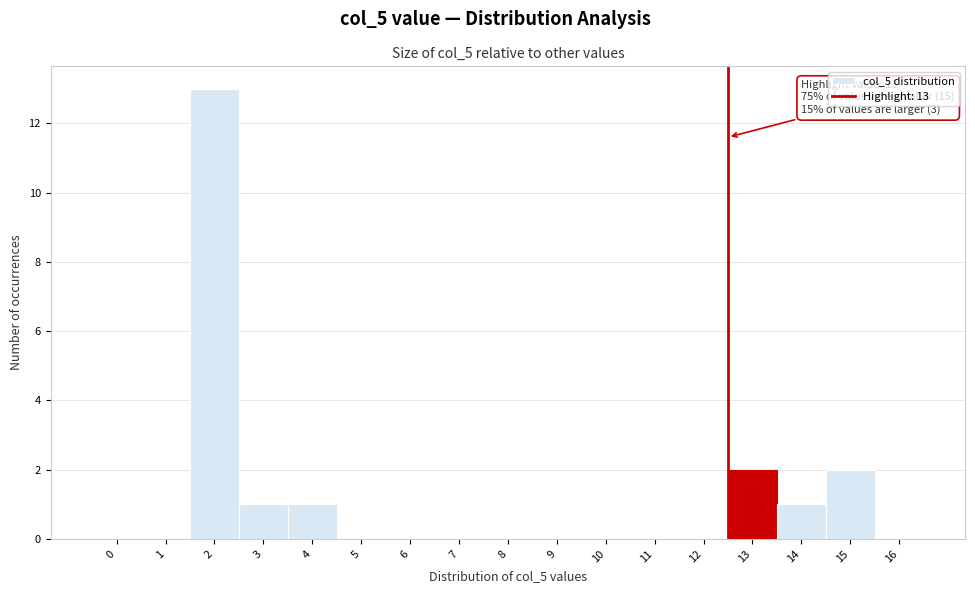

Reading right to left, list all the values displayed in this chart.

16=0	15=2	14=1	13=2	12=0	11=0	10=0	9=0	8=0	7=0	6=0	5=0	4=1	3=1	2=13	1=0	0=0